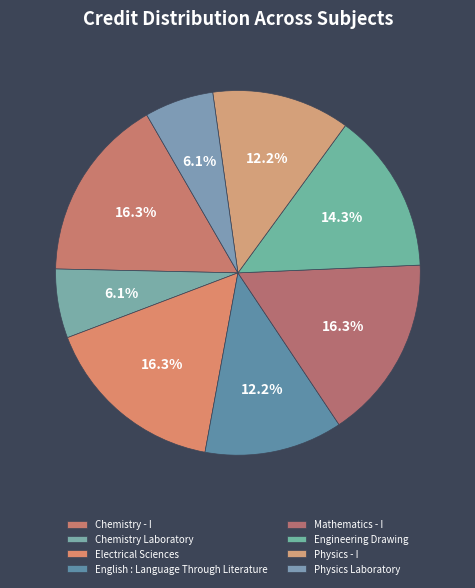

How many slices are in this pie chart?

8